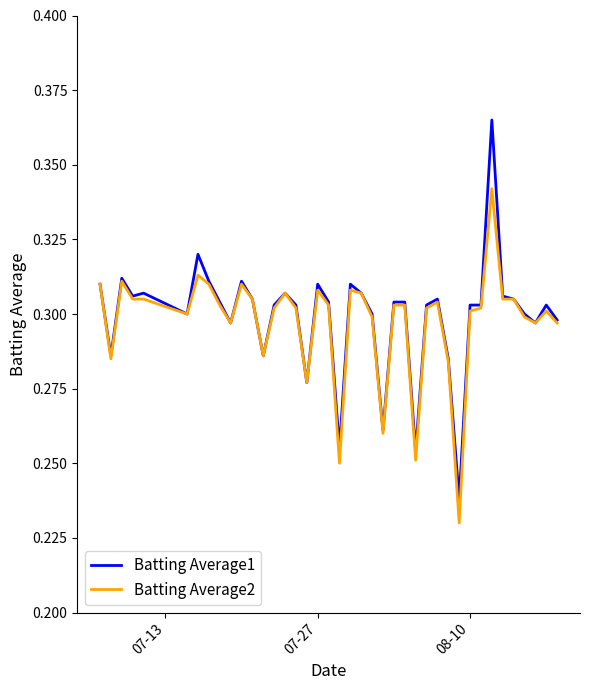

True or false: Batting Average1 has more than 2 points higher than both neighbors.

True